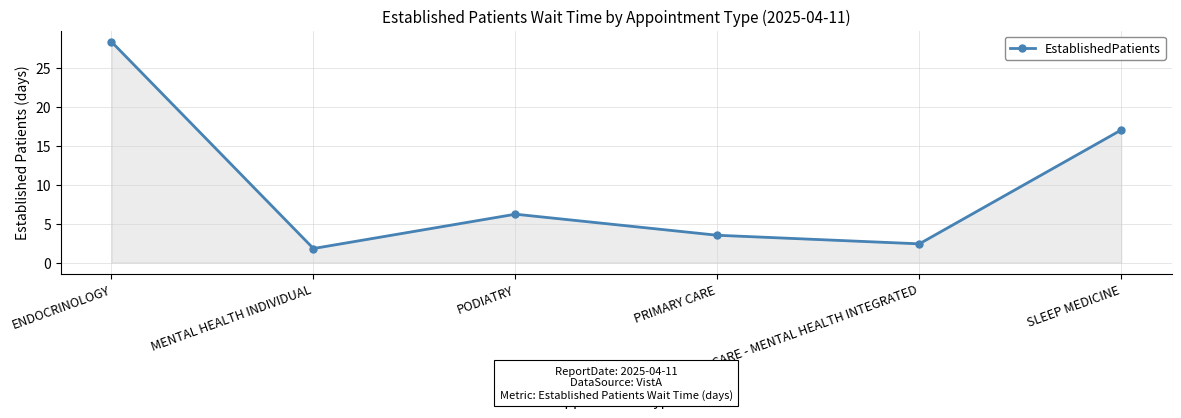

What position from the right is ENDOCRINOLOGY?

6